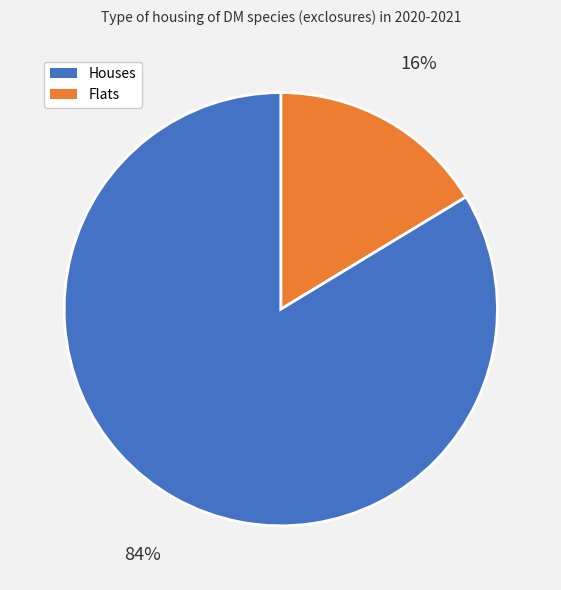

Is there a majority slice in this chart?

Yes